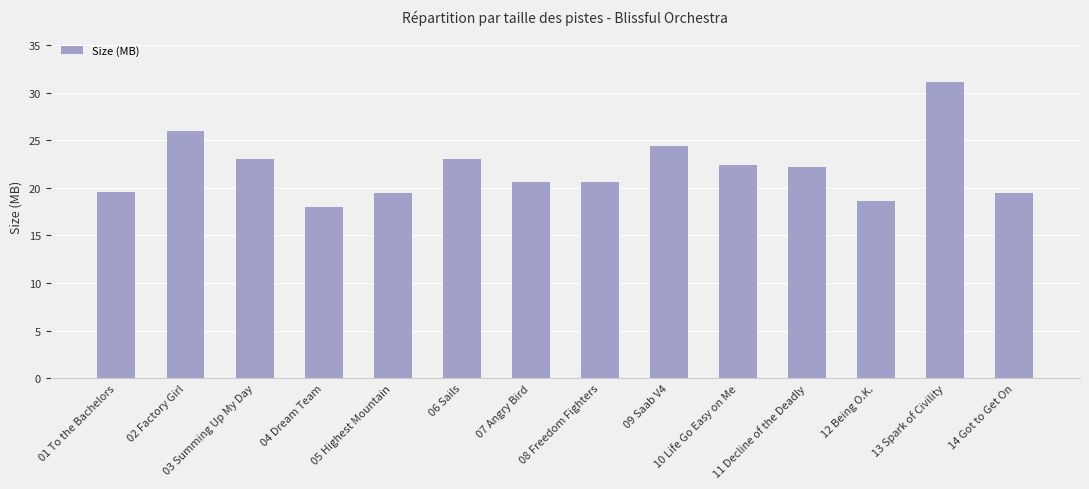

Is it true that the value at 13 Spark of Civility is 31.1?

True